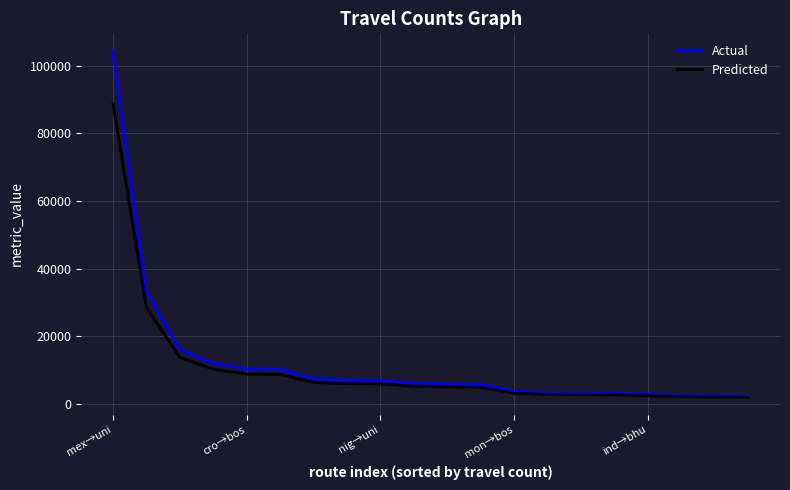

Which series has the widest spread of values?

Actual